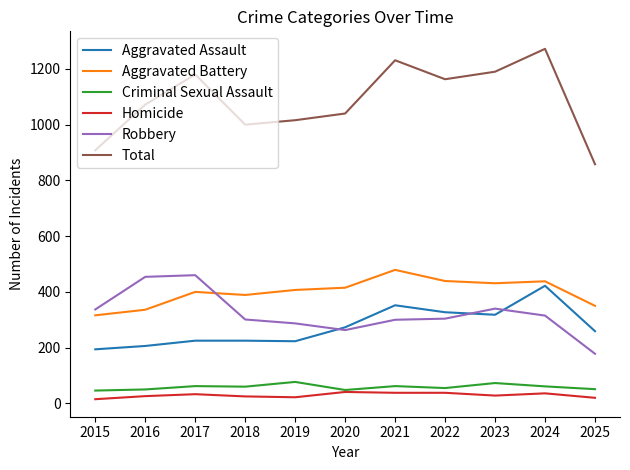

True or false: Aggravated Battery and Total cross at least once.

False